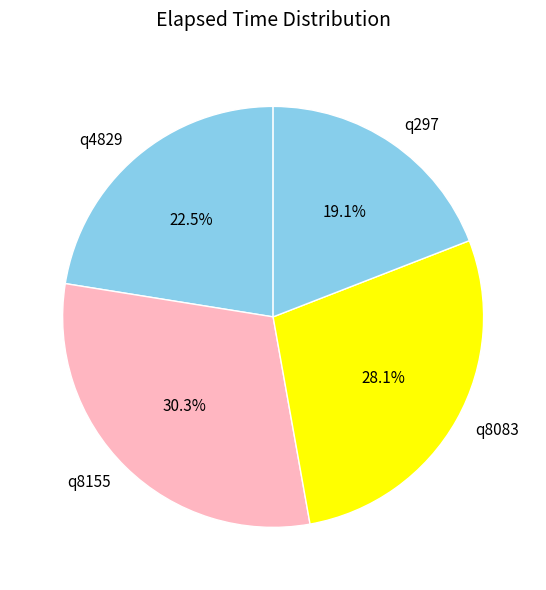

What is the ratio of the value at q297 to the value at q8155?

0.6